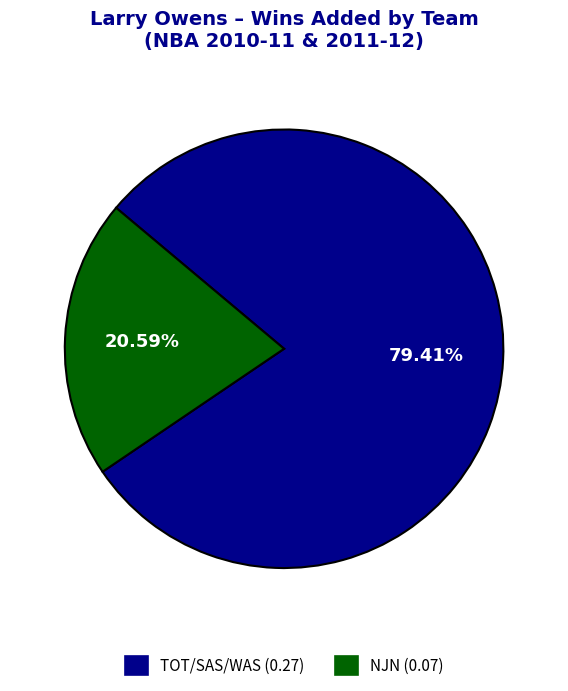

Which has a higher value, NJN (0.07) or TOT/SAS/WAS (0.27)?

TOT/SAS/WAS (0.27)